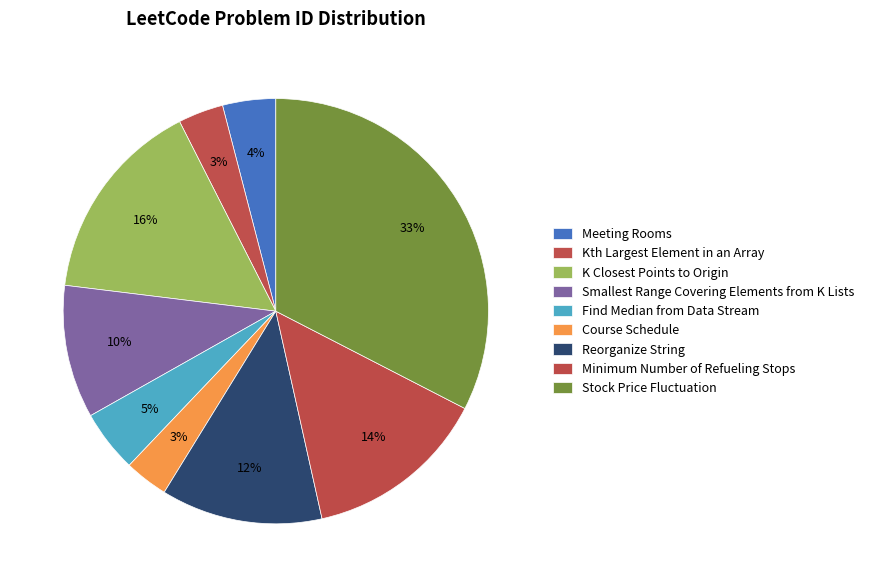

How many segments does this pie chart have?

9